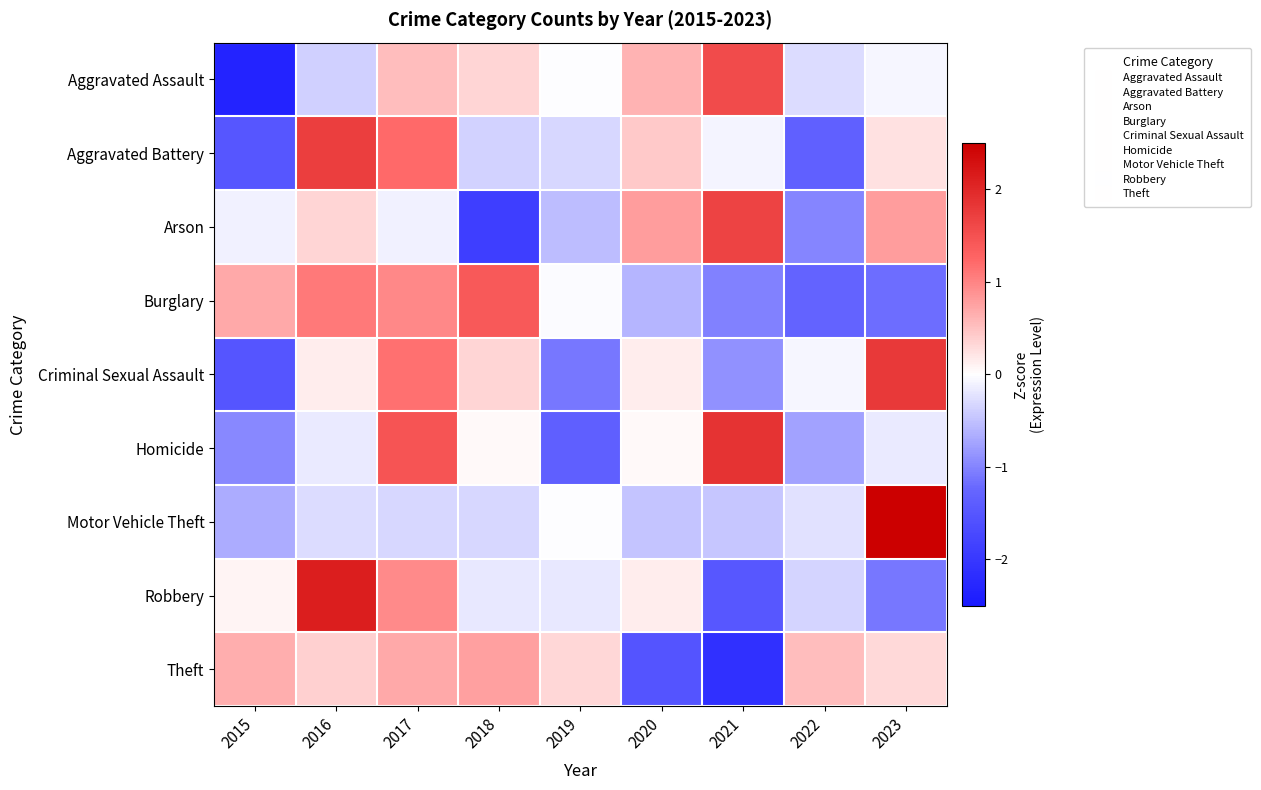

Reading left to right, extract all data points from this chart.

Aggravated Assault: 2015=-2.3	2016=-0.4	2017=0.5	2018=0.3	2019=-0.0	2020=0.6	2021=1.6	2022=-0.3	2023=-0.1
Aggravated Battery: 2015=-1.5	2016=1.7	2017=1.2	2018=-0.4	2019=-0.3	2020=0.4	2021=-0.1	2022=-1.3	2023=0.2
Arson: 2015=-0.1	2016=0.3	2017=-0.1	2018=-1.9	2019=-0.5	2020=0.8	2021=1.7	2022=-1.0	2023=0.8
Burglary: 2015=0.7	2016=1.1	2017=1.0	2018=1.4	2019=-0.0	2020=-0.6	2021=-1.0	2022=-1.3	2023=-1.2
Criminal Sexual Assault: 2015=-1.5	2016=0.1	2017=1.2	2018=0.3	2019=-1.1	2020=0.1	2021=-0.9	2022=-0.1	2023=1.8
Homicide: 2015=-1.0	2016=-0.2	2017=1.5	2018=0.0	2019=-1.4	2020=0.0	2021=1.9	2022=-0.8	2023=-0.2
Motor Vehicle Theft: 2015=-0.7	2016=-0.3	2017=-0.3	2018=-0.3	2019=-0.0	2020=-0.5	2021=-0.5	2022=-0.2	2023=2.8
Robbery: 2015=0.1	2016=2.1	2017=0.9	2018=-0.2	2019=-0.2	2020=0.1	2021=-1.5	2022=-0.3	2023=-1.1
Theft: 2015=0.7	2016=0.4	2017=0.7	2018=0.8	2019=0.3	2020=-1.5	2021=-2.1	2022=0.5	2023=0.3